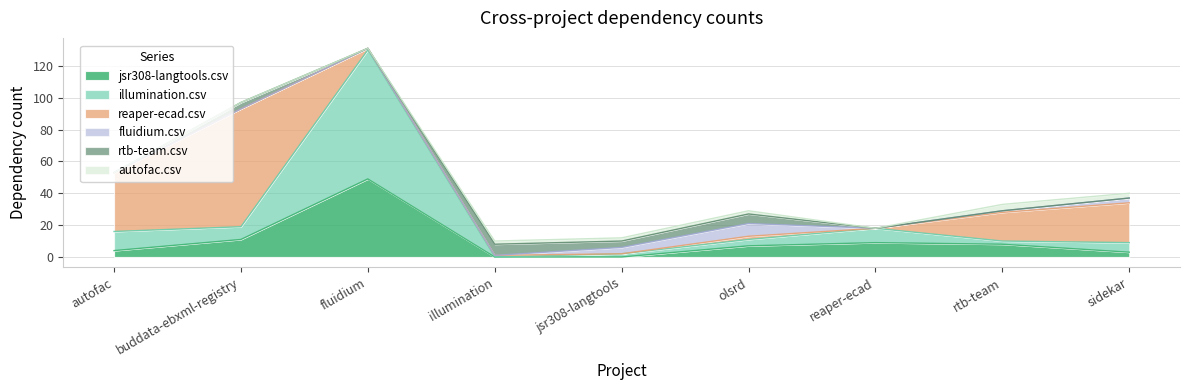

At how many categories does at least one series exceed 57?

2